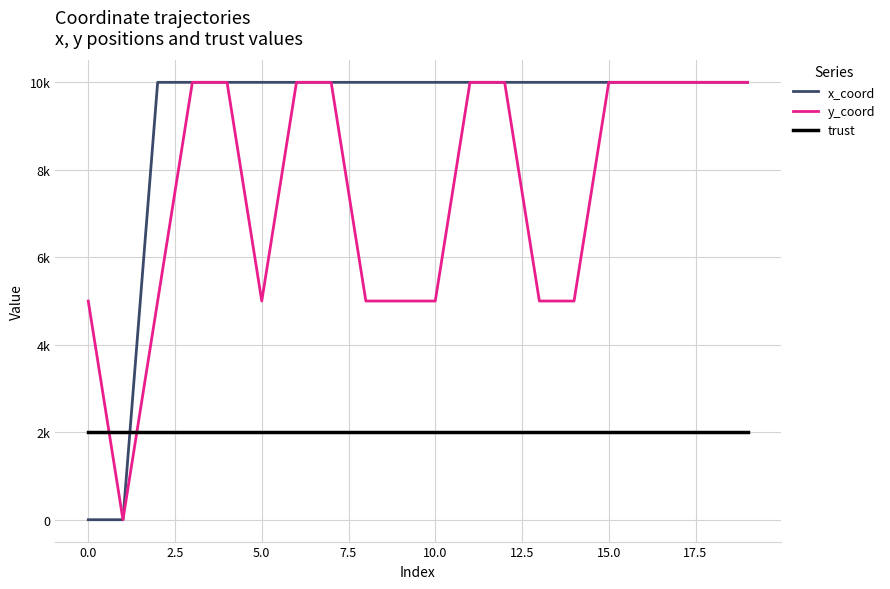

What are all the series names shown in the legend?

x_coord, y_coord, trust